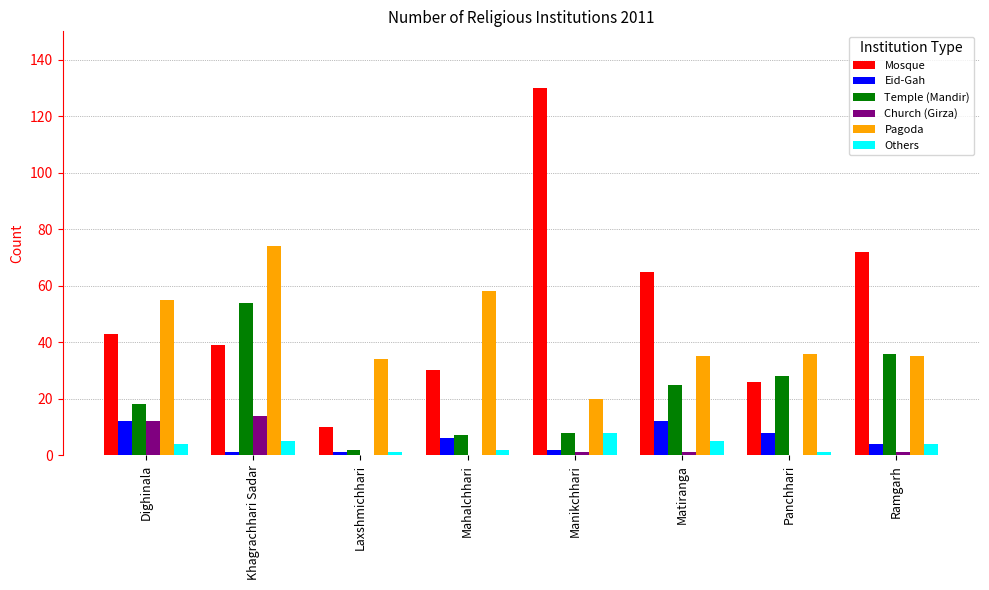

What is the sum of all Others values?

30